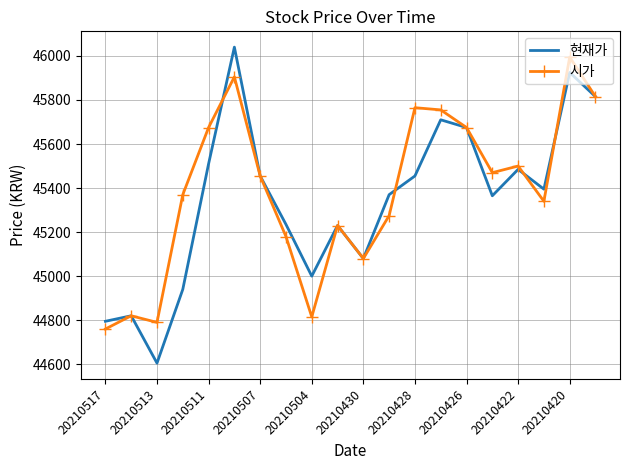

Which series has the largest range (max minus min)?

현재가